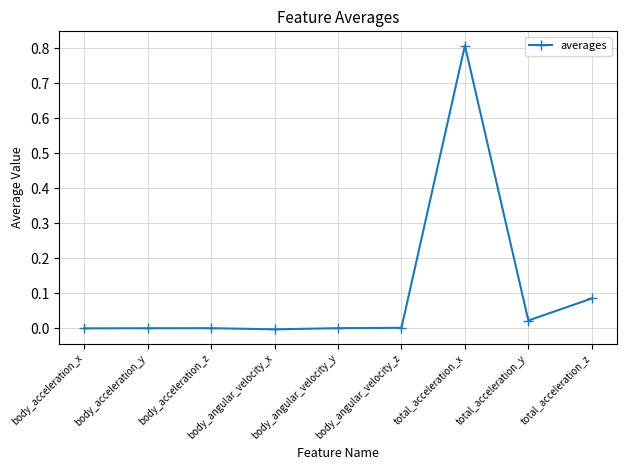

Between body_angular_velocity_z and total_acceleration_y, which is larger?

total_acceleration_y